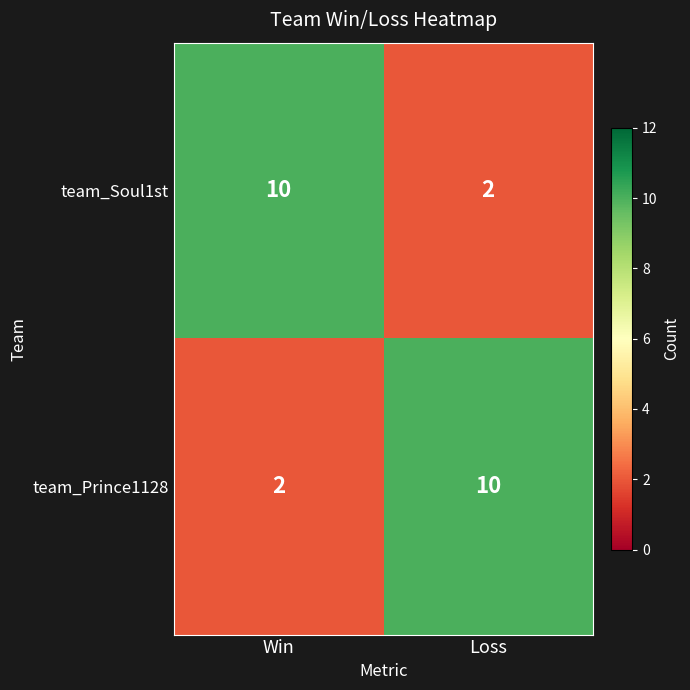

Where is team_Prince1128 nearest to the value 6?

Win